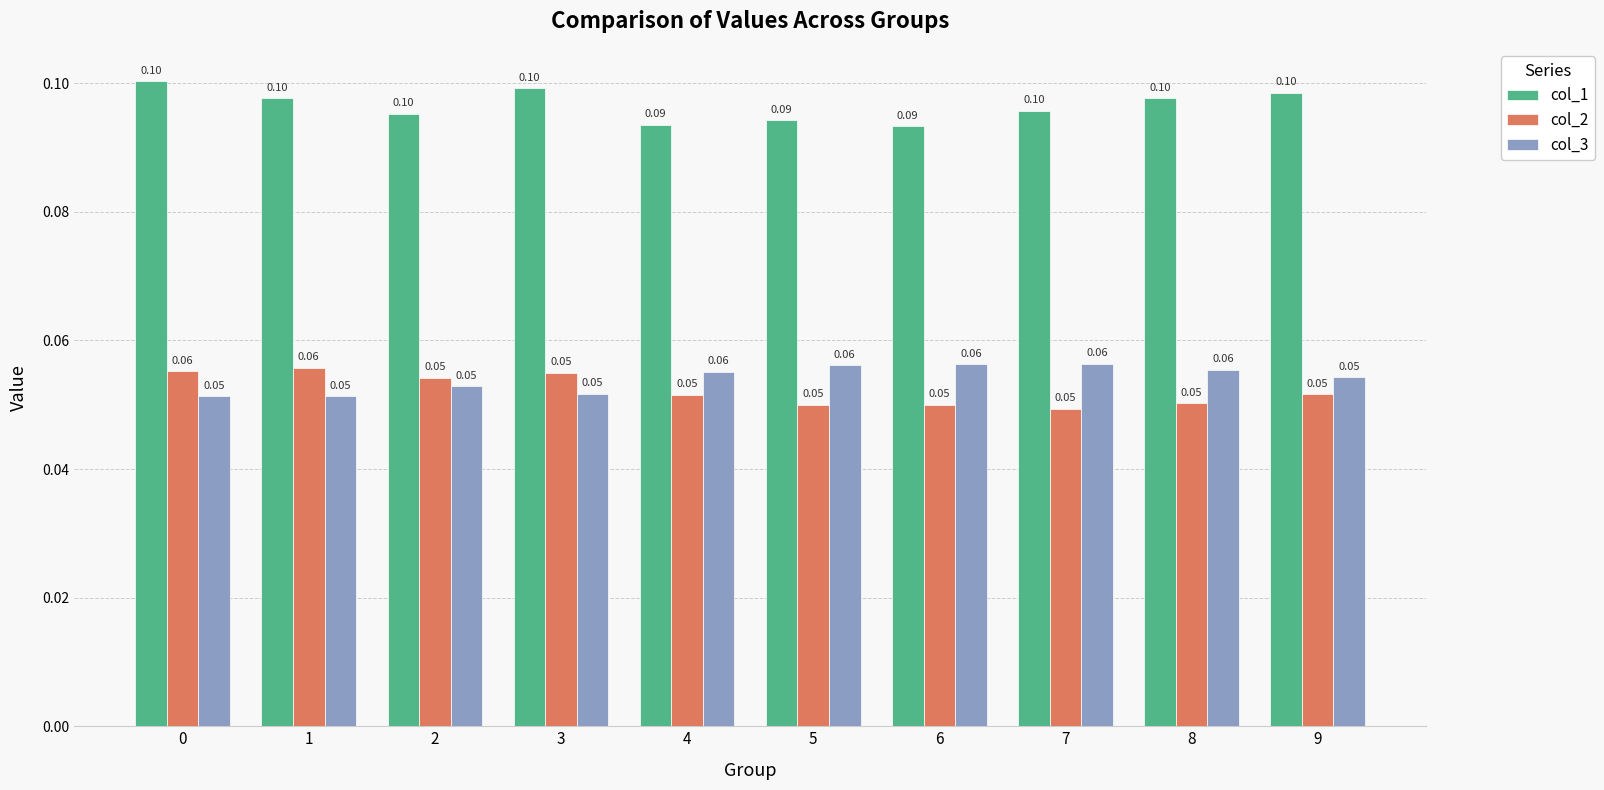

What is the average value of the col_1 series?

0.1